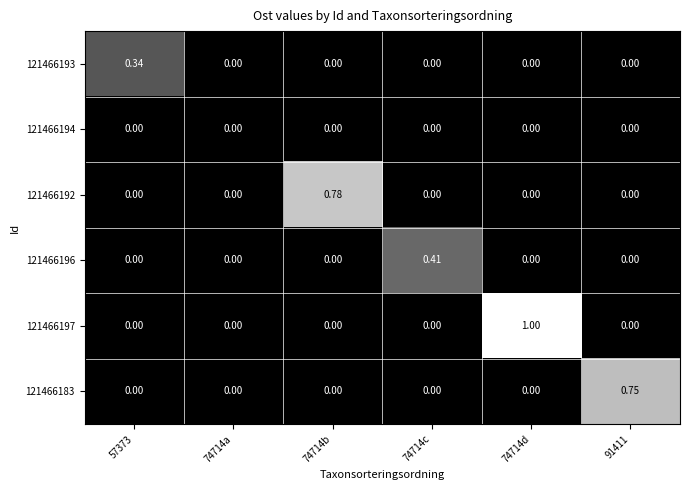

What is the spread (max minus min) of values at 74714d?

1.0